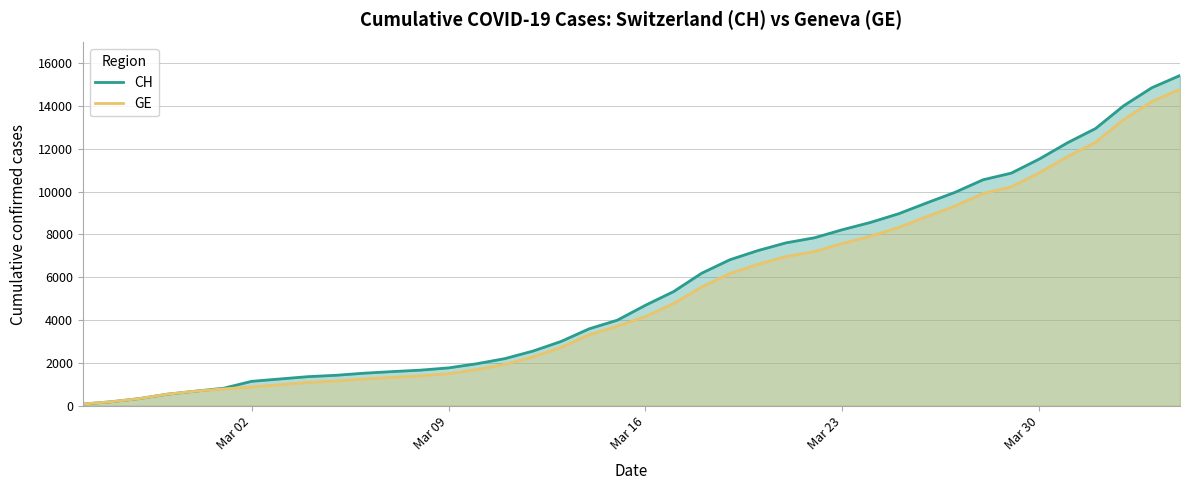

Which series has the largest range (max minus min)?

CH